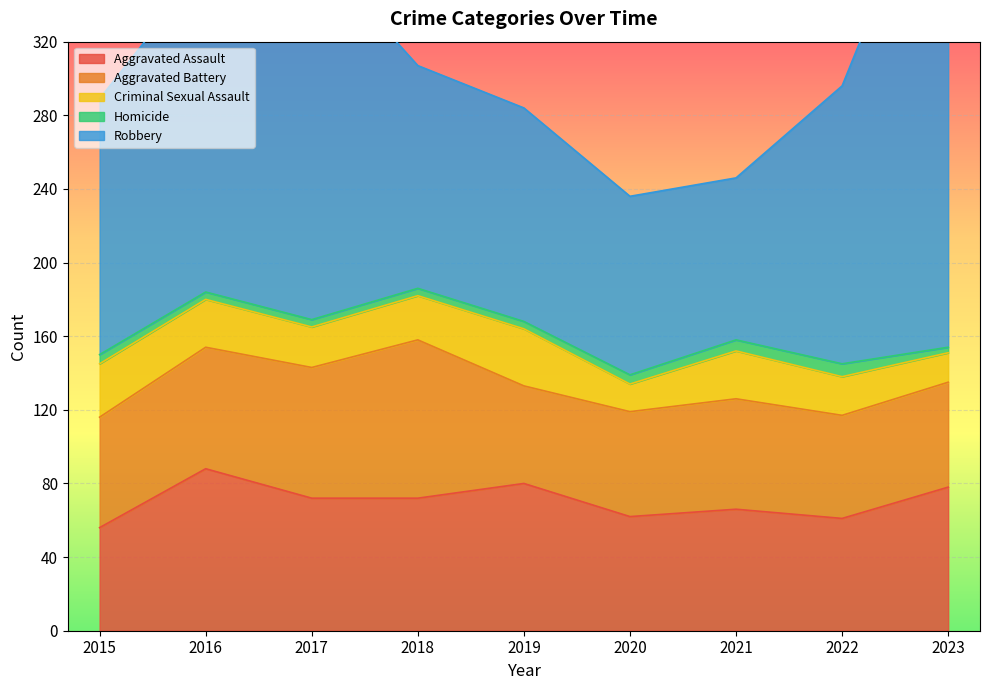

Reading left to right, transcribe all the data shown in this chart.

Aggravated Assault: 56	88	72	72	80	62	66	61	78
Aggravated Battery: 60	66	71	86	53	57	60	56	57
Criminal Sexual Assault: 29	26	22	24	31	15	26	21	16
Homicide: 5	4	4	4	4	5	6	7	3
Robbery: 139	178	202	121	116	97	88	151	284